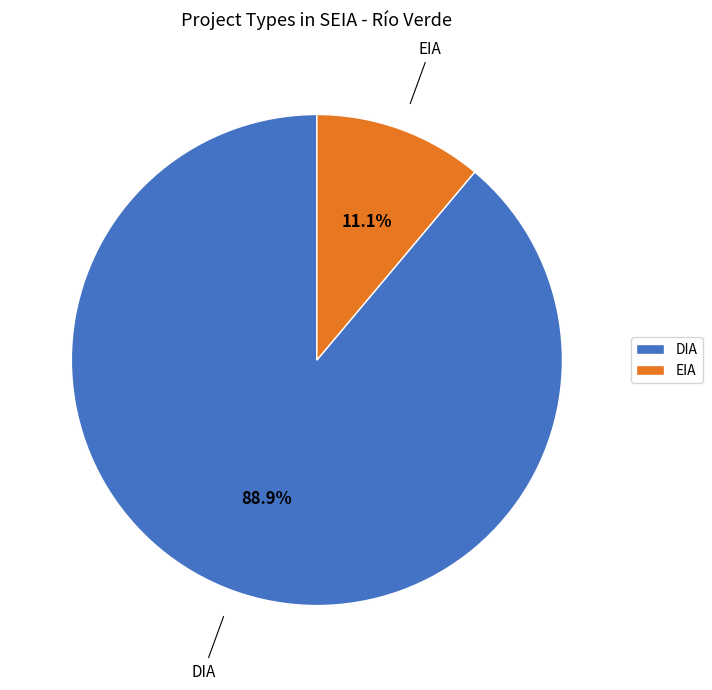

How many slices are in this pie chart?

2